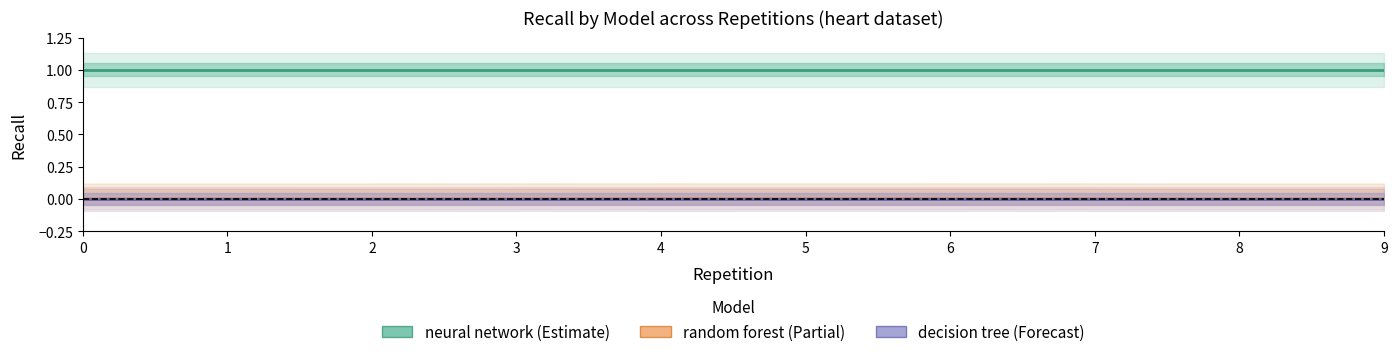

Is the value of random forest at 1 greater than the value of neural network at 3?

No